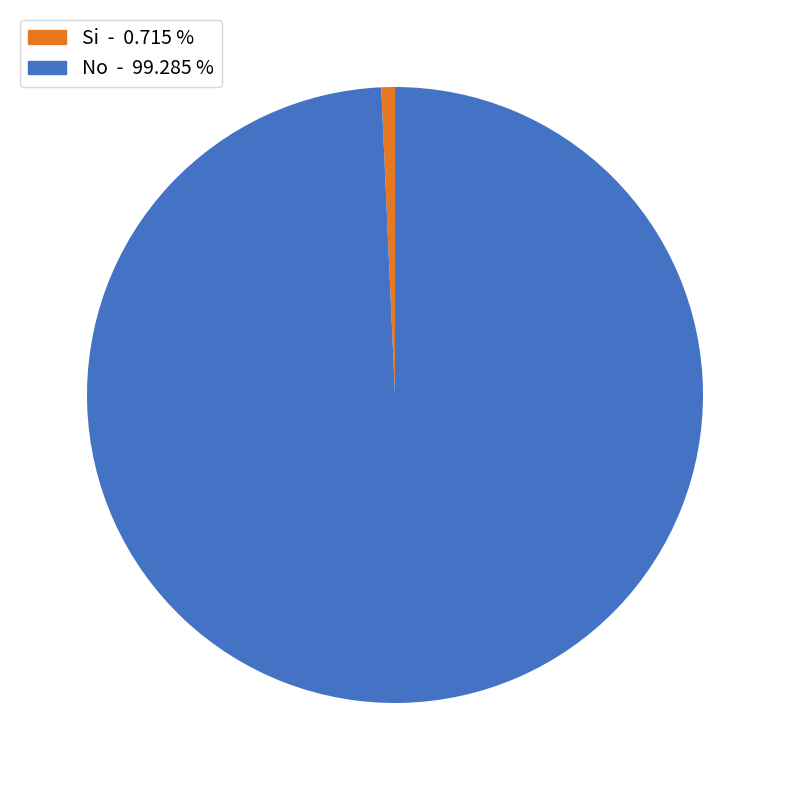

Is there any slice that represents more than half of the pie?

Yes